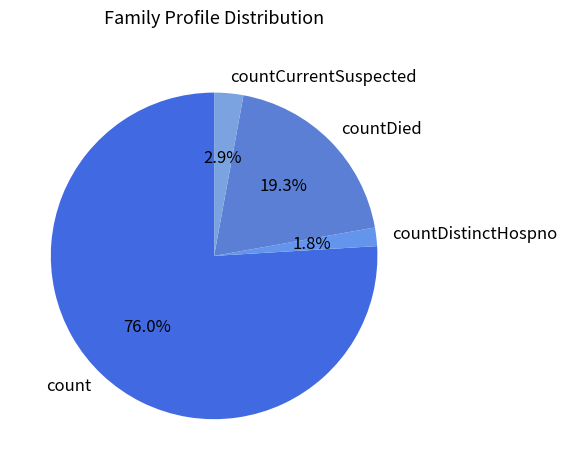

Combined, what portion of the pie is count and countDistinctHospno?

77.8%